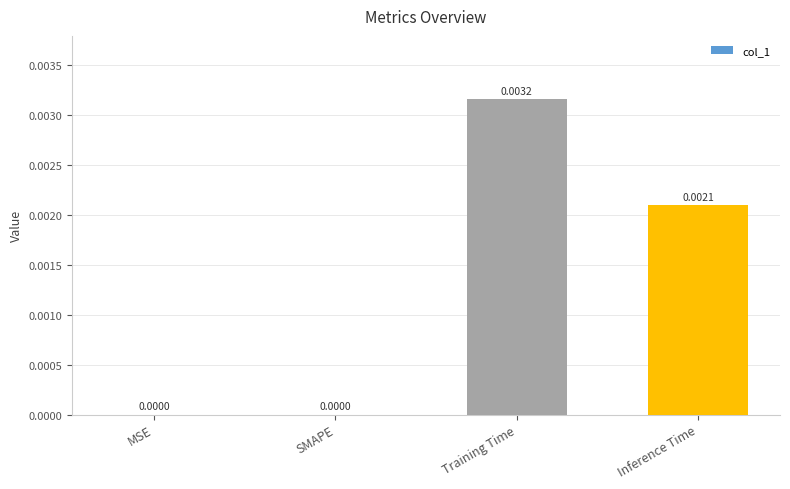

Which has a higher value, SMAPE or Training Time?

Training Time